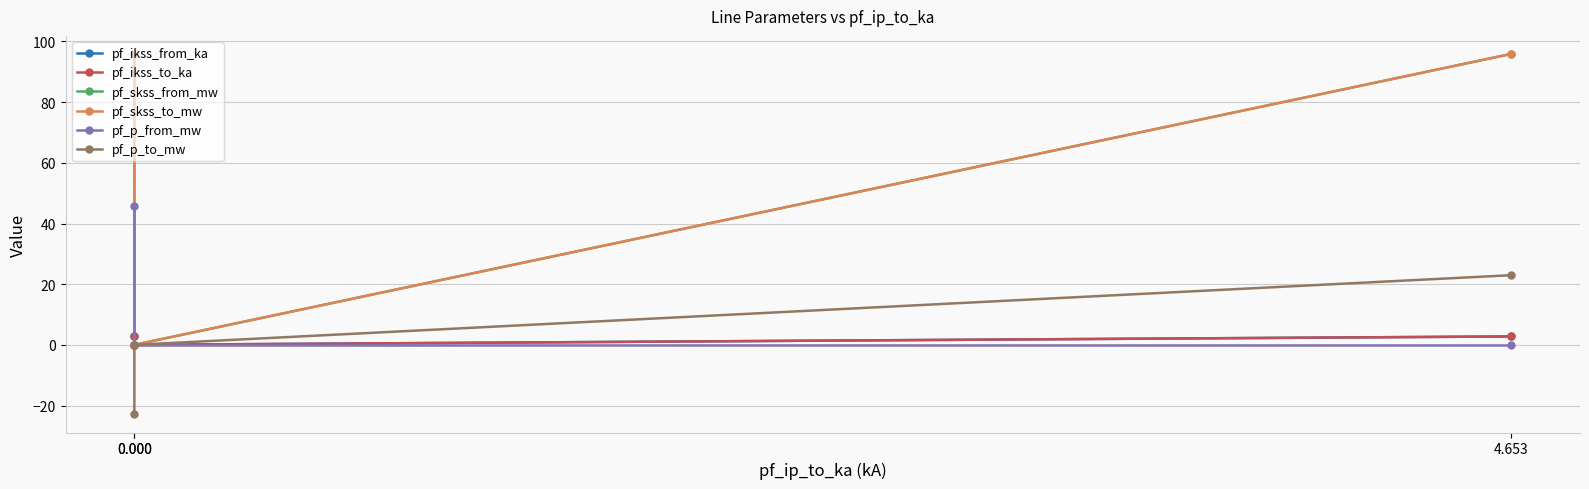

The value of pf_ikss_from_ka at 0.000 is 4.0. True or false?

False